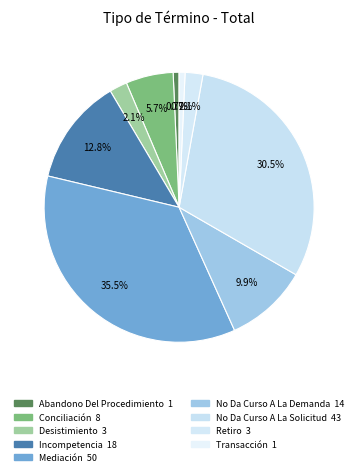

To the nearest percent, what is the average slice percentage?

11%